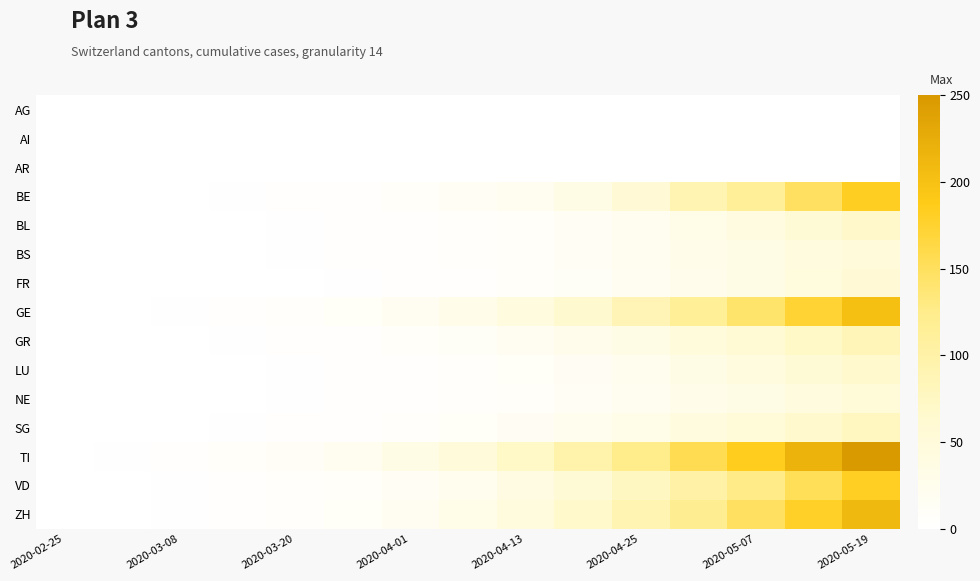

Reading left to right, what are all the values shown in this chart?

AG: 0	0	0	0	0	0	0	0	0	0	0	0	0	0	0
AI: 0	0	0	0	0	0	0	0	0	0	0	0	0	0	0
AR: 0	0	0	0	0	0	0	0	0	0	0	0	0	0	0
BE: 0	0	0	1	2	4	7	14	22	36	56	90	114	148	182
BL: 0	0	0	0	1	2	3	5	9	14	21	33	42	55	68
BS: 0	0	0	0	1	2	4	6	9	14	20	29	35	43	51
FR: 0	0	0	0	0	1	2	4	7	12	18	27	35	45	56
GE: 0	0	1	3	6	11	18	29	44	63	87	116	142	172	202
GR: 0	0	0	1	2	4	7	12	18	26	36	49	60	72	84
LU: 0	0	0	0	1	2	3	6	10	16	24	35	44	55	66
NE: 0	0	0	0	1	2	3	6	9	14	20	29	36	44	52
SG: 0	0	0	1	2	4	6	10	16	23	32	44	54	66	78
TI: 0	1	3	7	13	22	34	51	72	97	125	157	185	217	248
VD: 0	0	1	2	5	9	15	25	38	55	76	102	126	153	181
ZH: 0	0	1	3	6	11	19	31	47	67	91	121	148	179	210